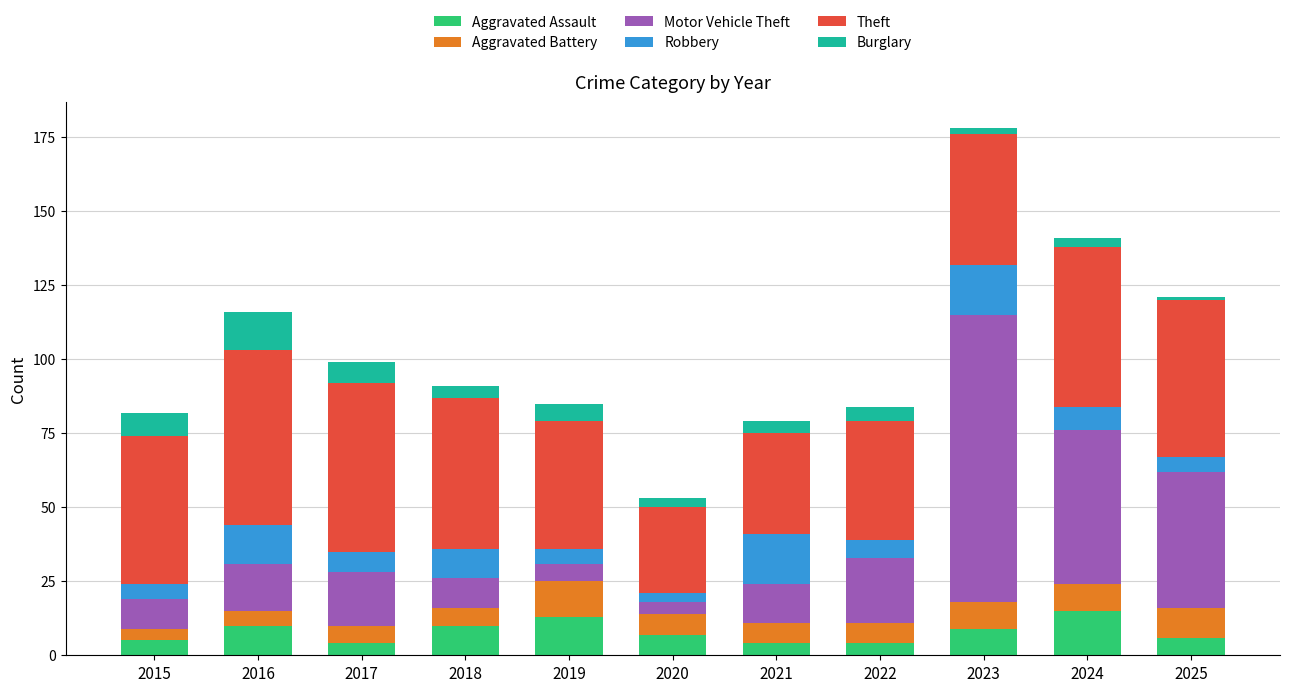

At which category is the sum across all series the highest?

2023